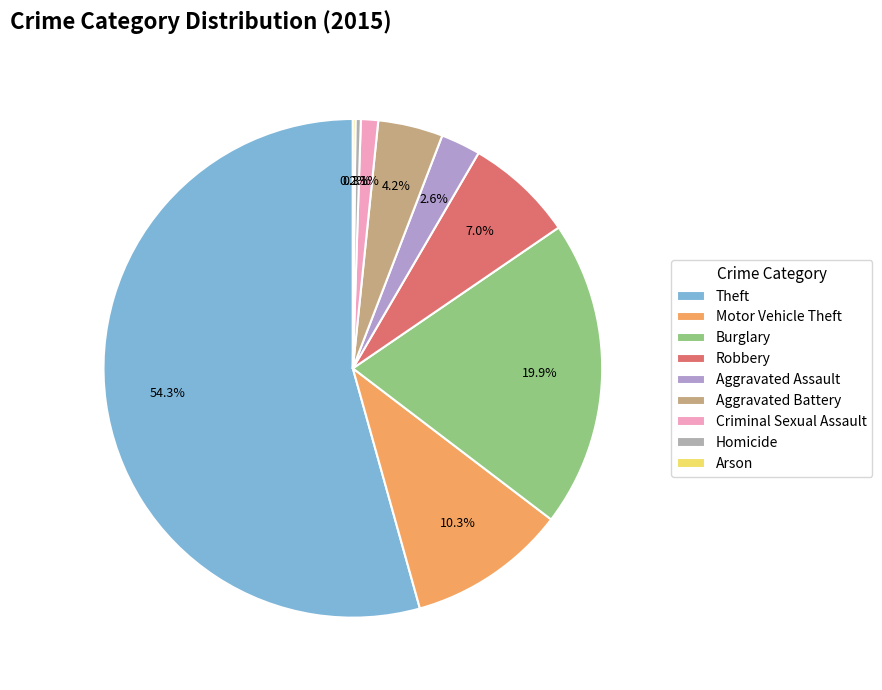

Which category accounts for the majority?

Theft